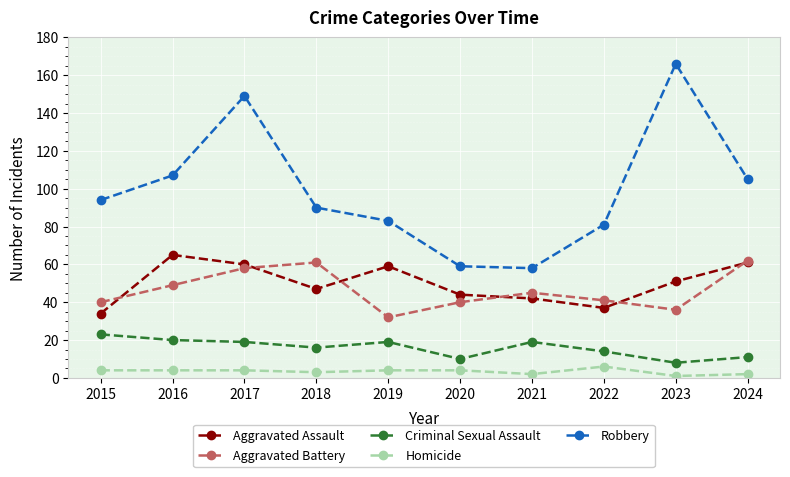

True or false: Aggravated Battery has a value of 62 at 2024.

True